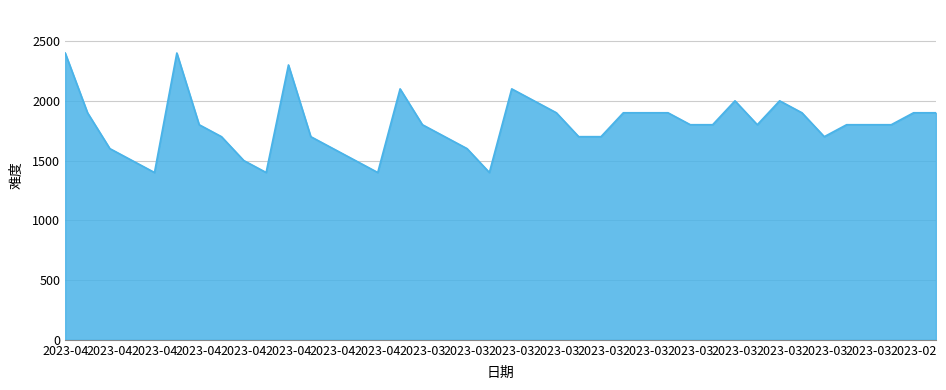

What is the difference between the maximum and minimum values?

1000